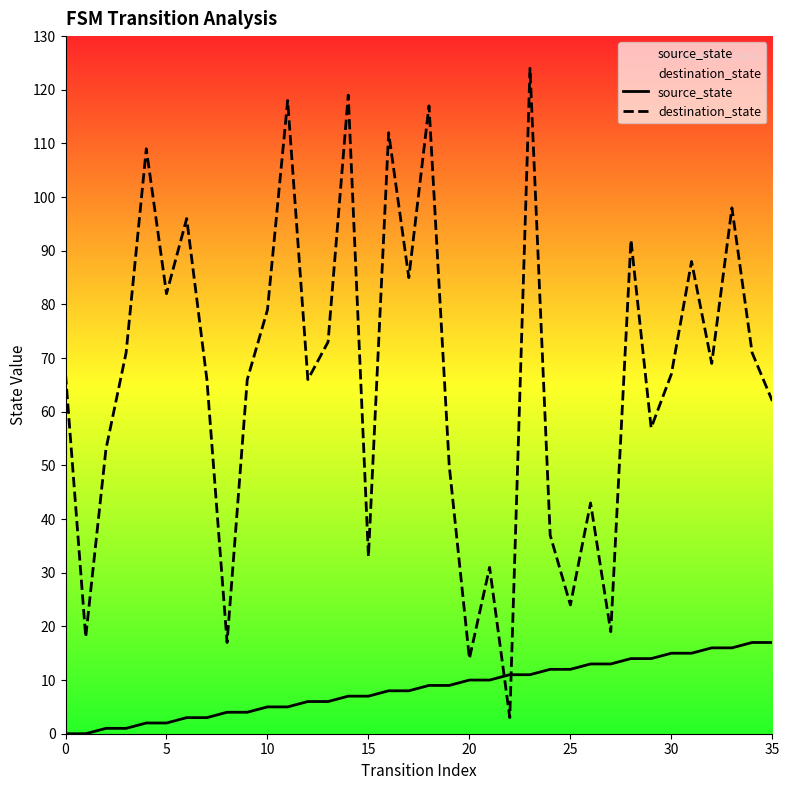

Where does the source_state series first go above 9?

20